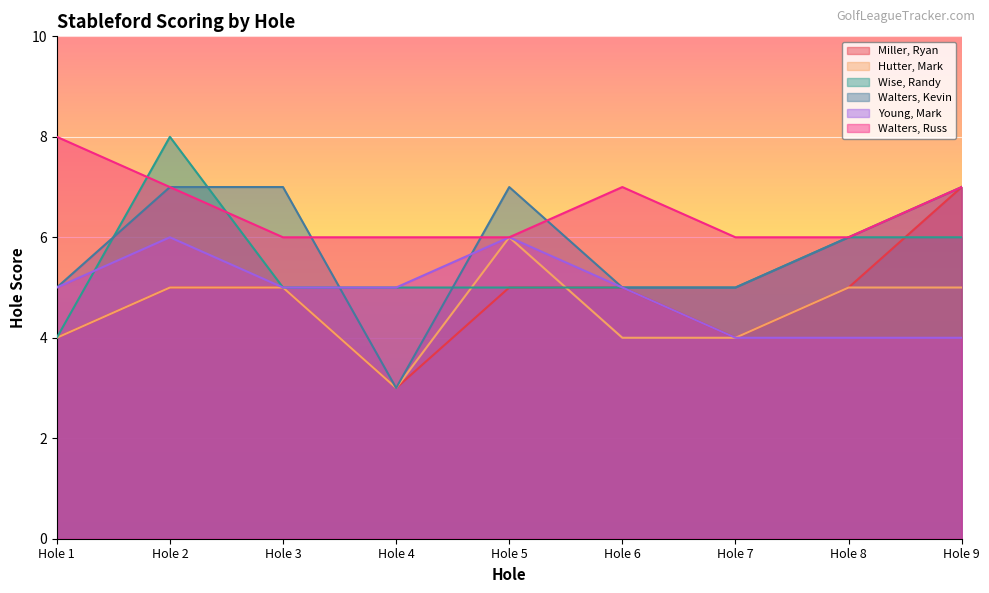

What is the spread (max minus min) of values at Hole 4?

3